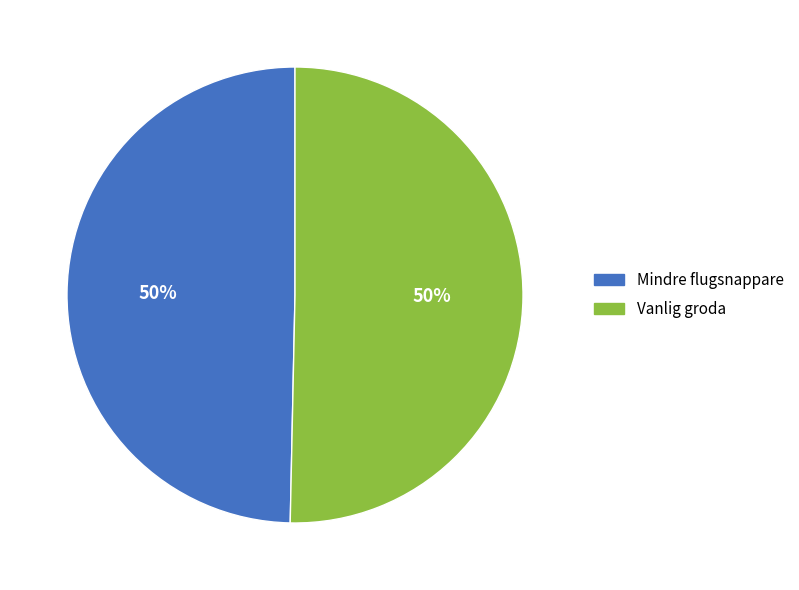

To the nearest percent, what is the average slice percentage?

50%